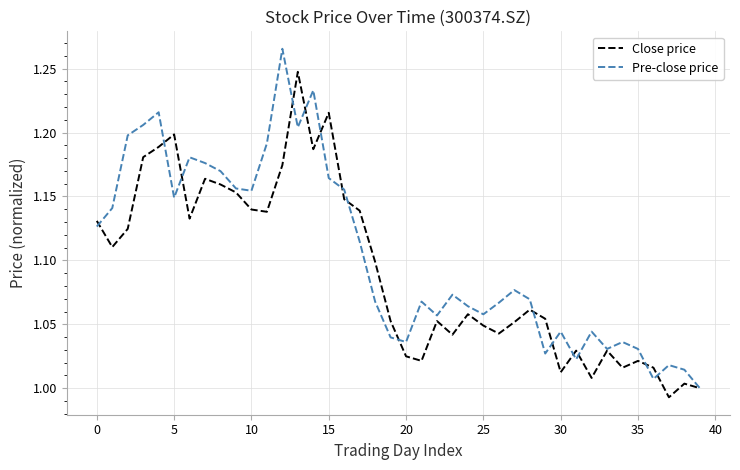

Which series has the largest range (max minus min)?

Pre-close price